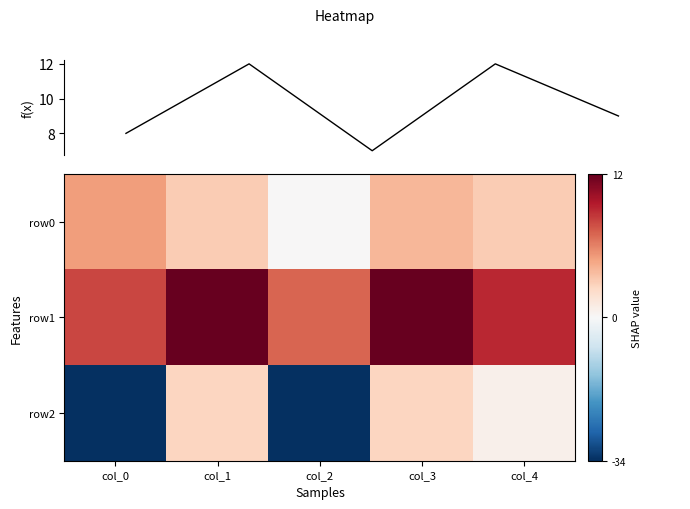

At which label does row1 first exceed 9?

col_1